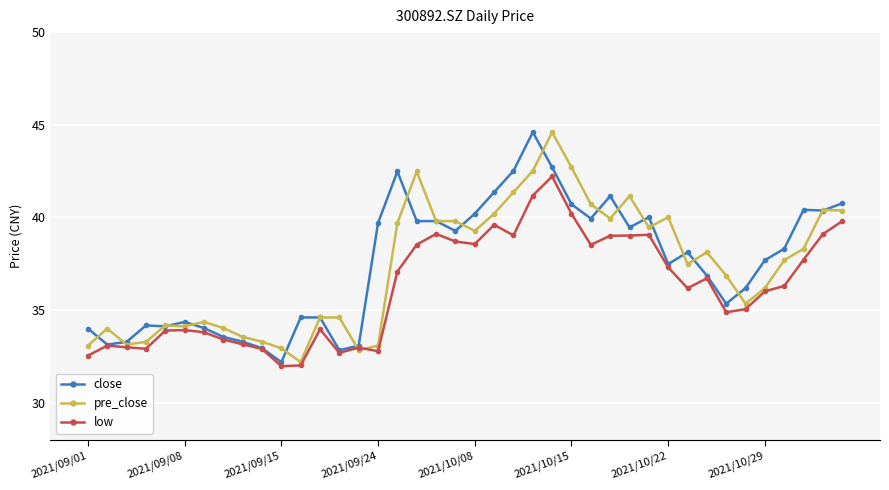

What is the lowest value of the close series?

32.2